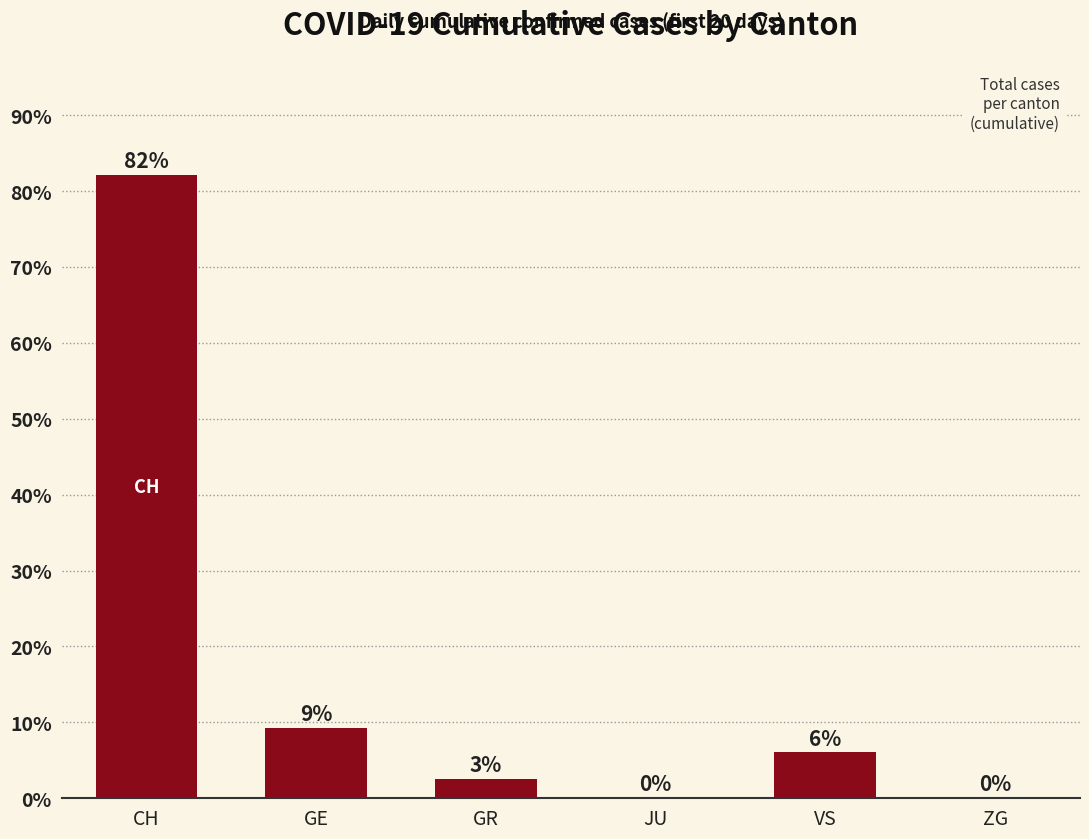

True or false: the data shows 0.0 at ZG.

True